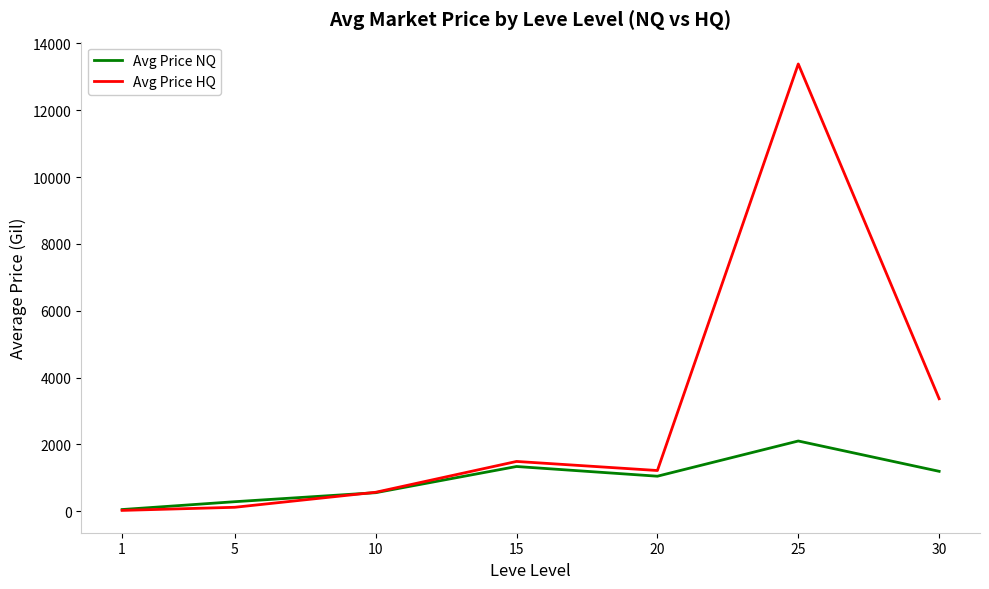

The value of Avg Price HQ at 20 is 1745.2. True or false?

False